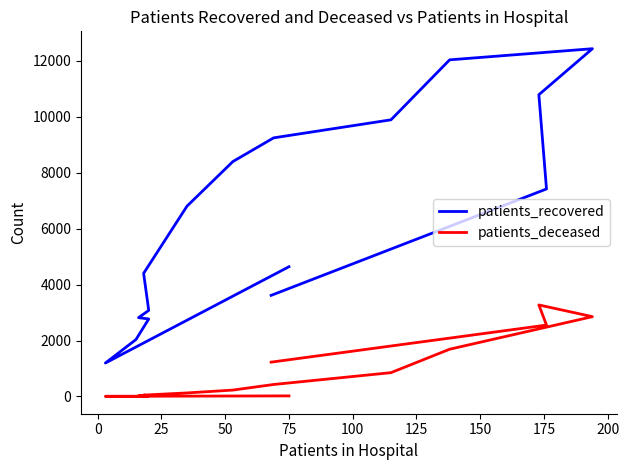

True or false: patients_deceased and patients_recovered intersect in this chart.

False